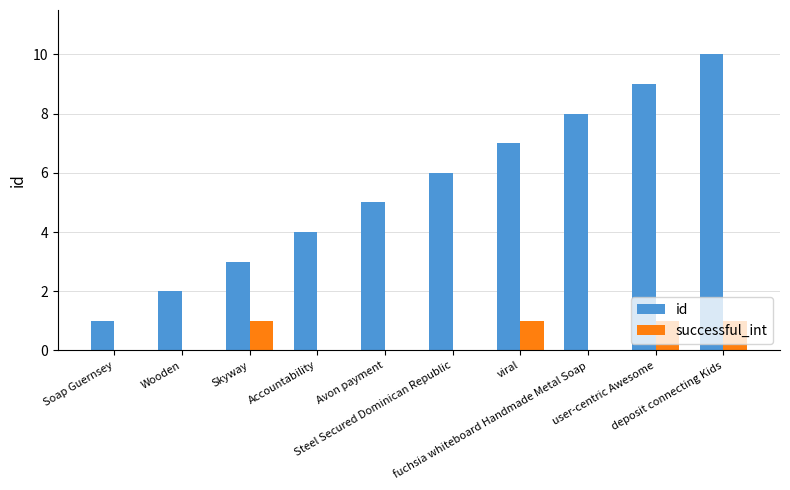

How many distinct data groups are displayed?

2